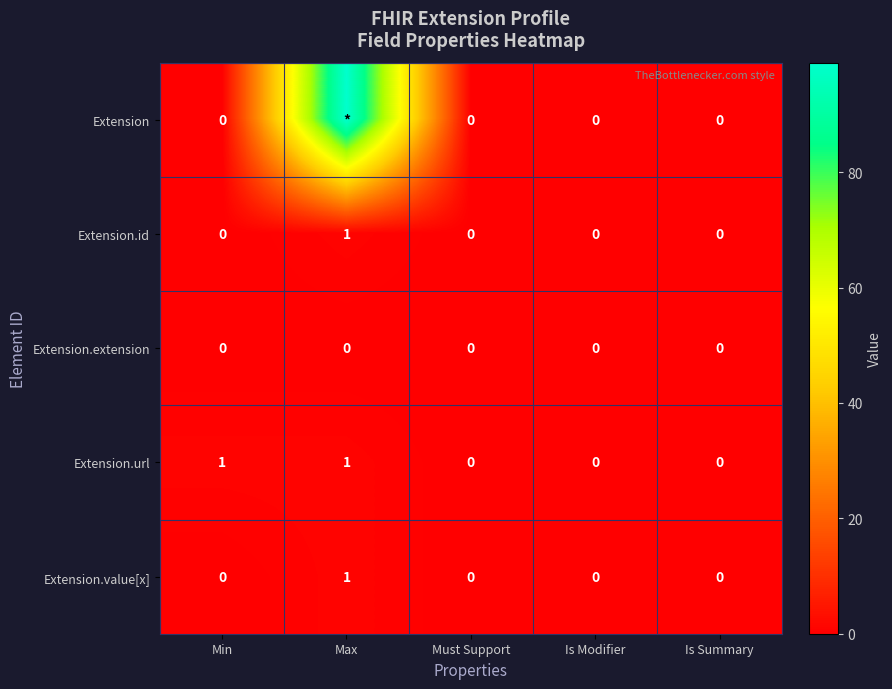

Which category has the highest value in the Extension.id series?

Max